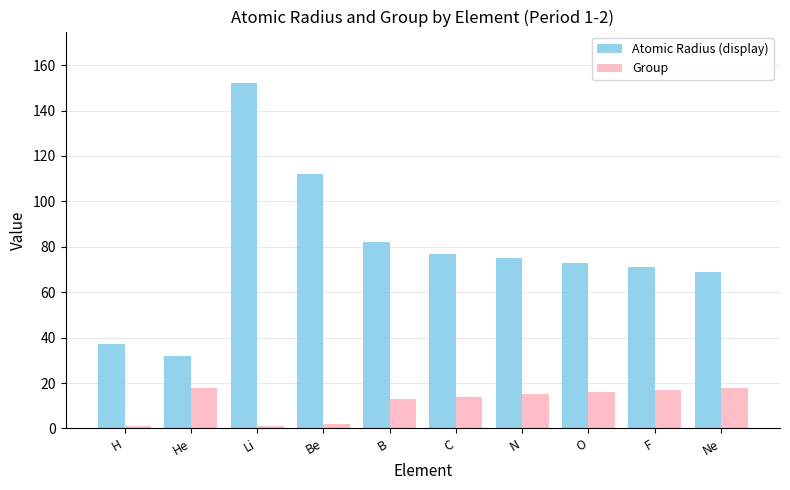

How many groups of bars are there?

10